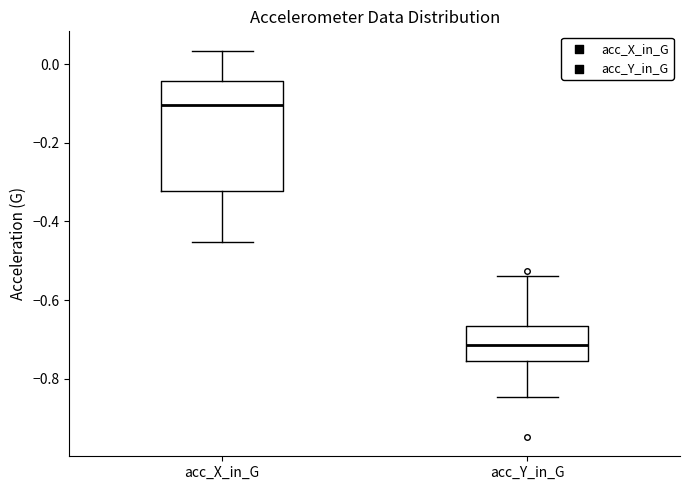

Which box has the highest median line?

acc_X_in_G